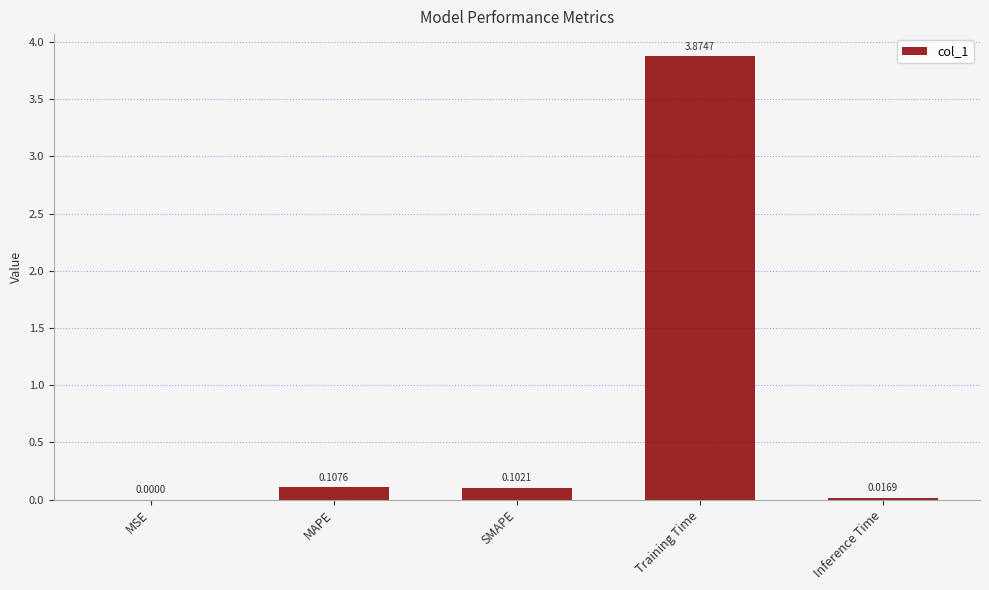

Are the bars horizontal?

No